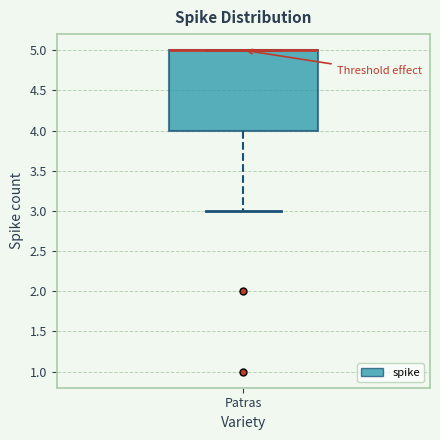

Where does the lower whisker of the box for Patras end on the y-axis? The values are not printed on the chart, so give them approximately, as read against the axis.

3